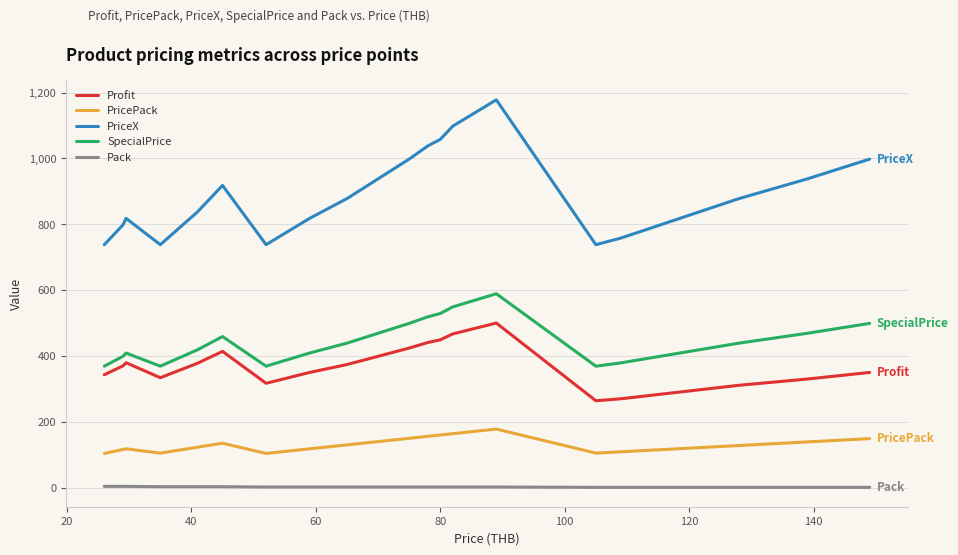

In PricePack, how many points are lower than both neighbors (excluding endpoints)?

3